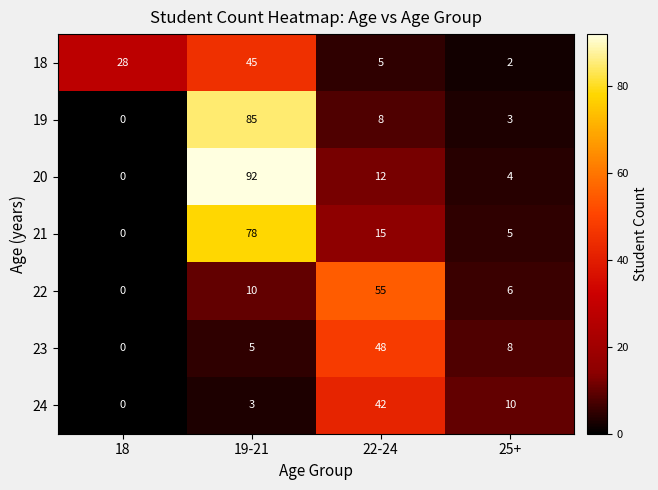

At which category is the sum across all series the highest?

19-21